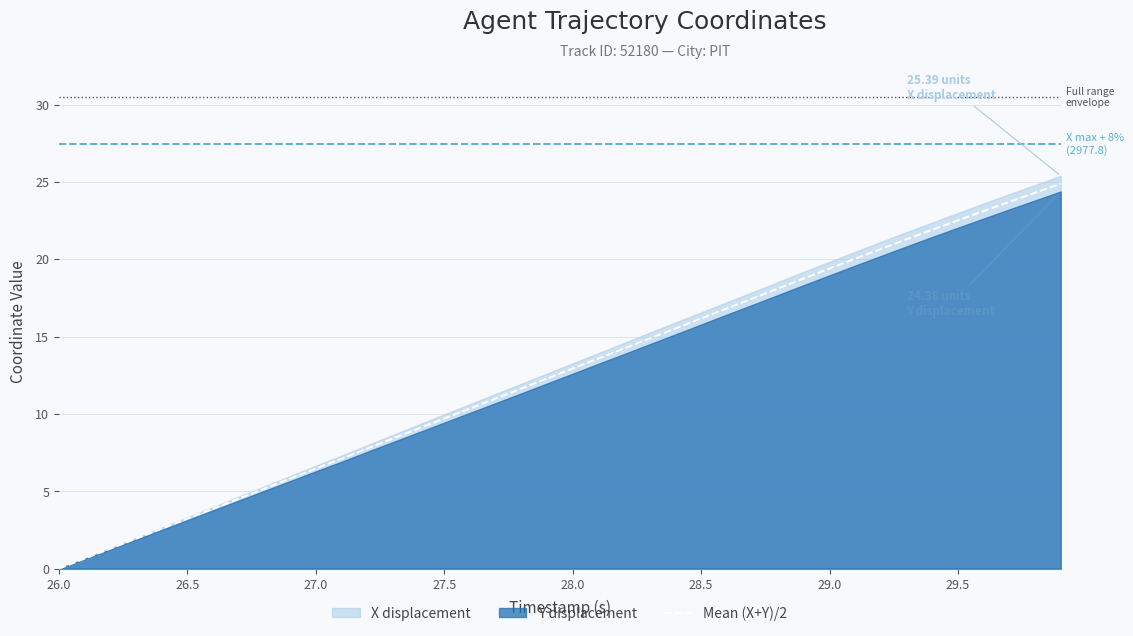

What is the value of the 12th point from the left?

7.1